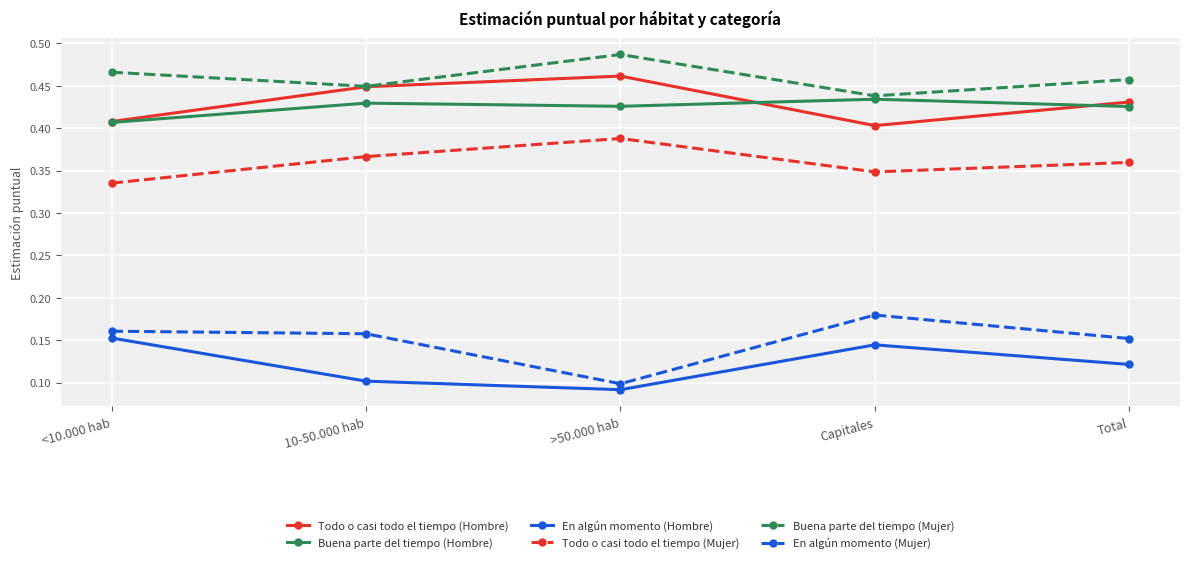

True or false: Todo o casi todo el tiempo (Hombre) and En algún momento (Mujer) cross at least once.

False